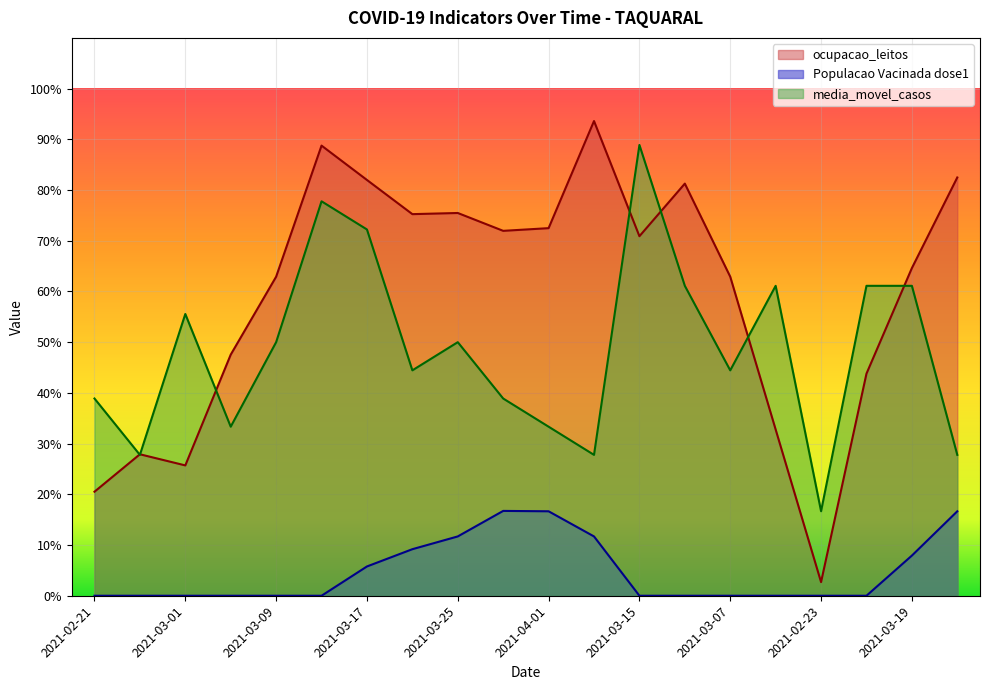

What position from the right is 2021-02-25?

19